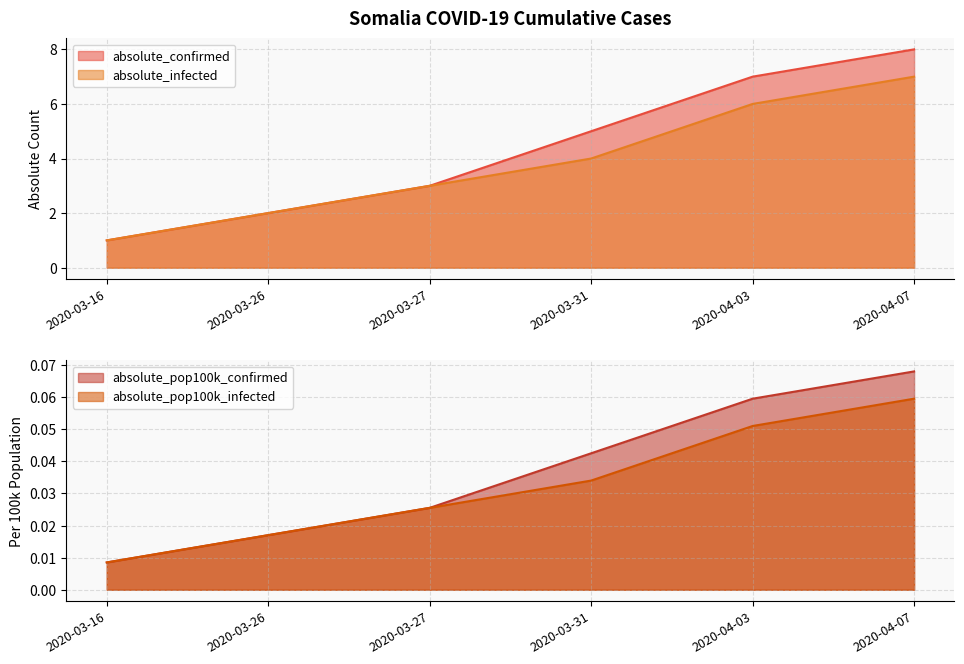

True or false: absolute_pop100k_confirmed has more than 0 interior local peaks.

False